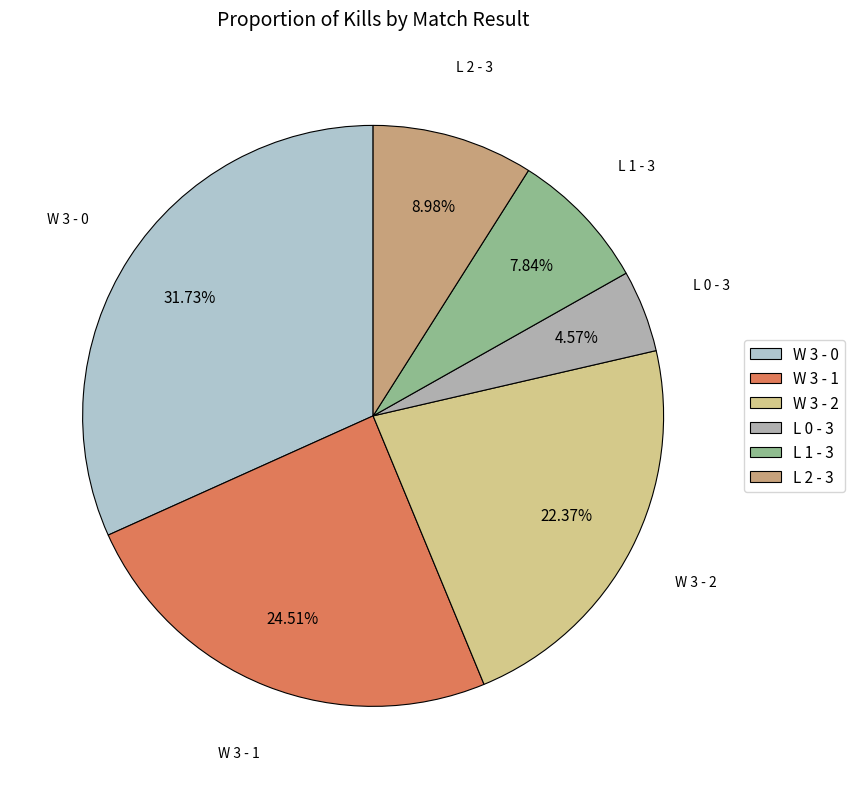

Is there a majority slice in this chart?

No